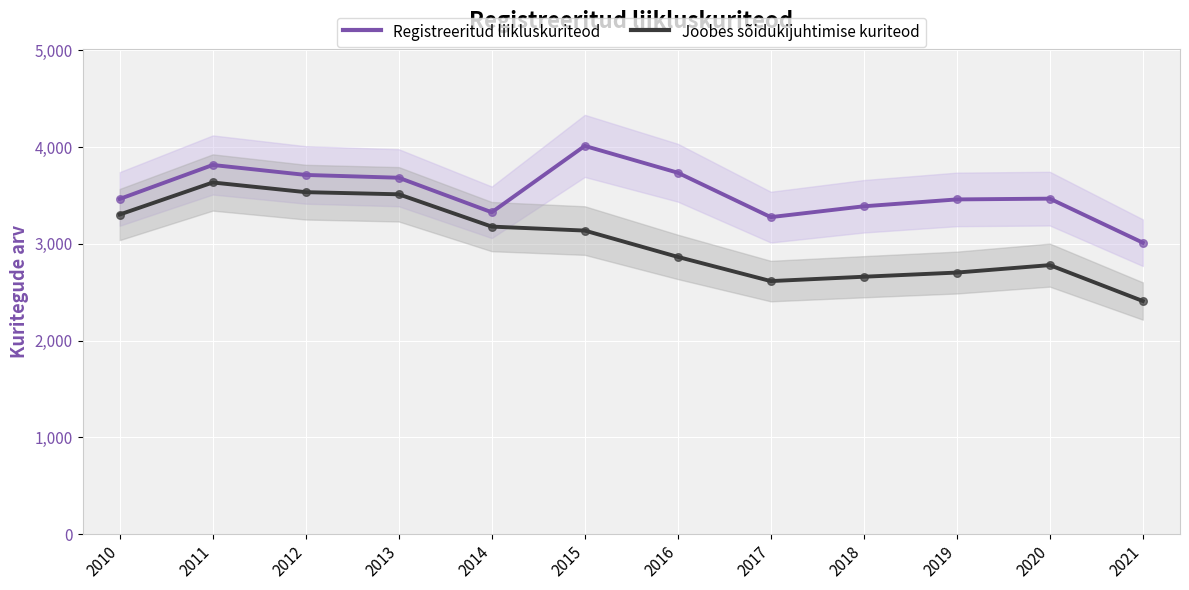

Which series has the largest total across all categories?

Registreeritud liikluskuriteod